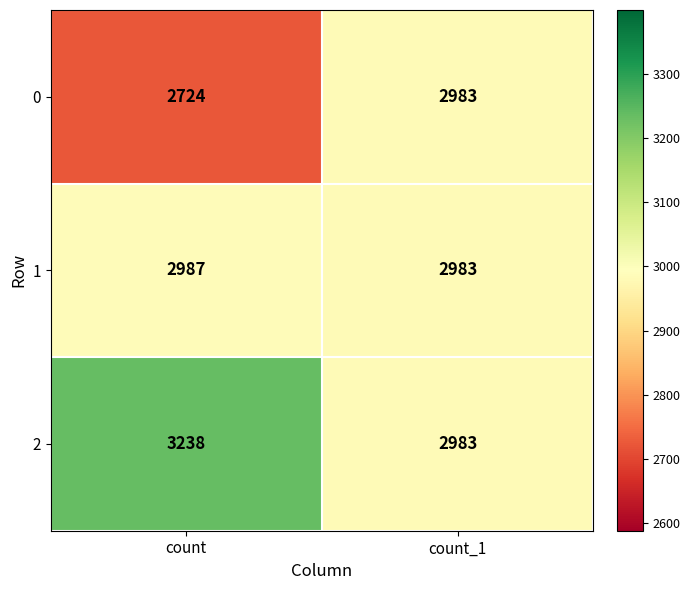

Rank the series at count from lowest to highest value.

0, 1, 2